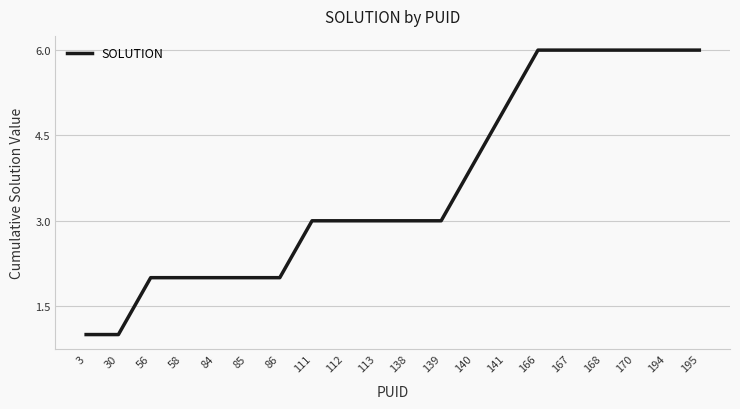

The chart shows a value of 6 at 170. True or false?

True